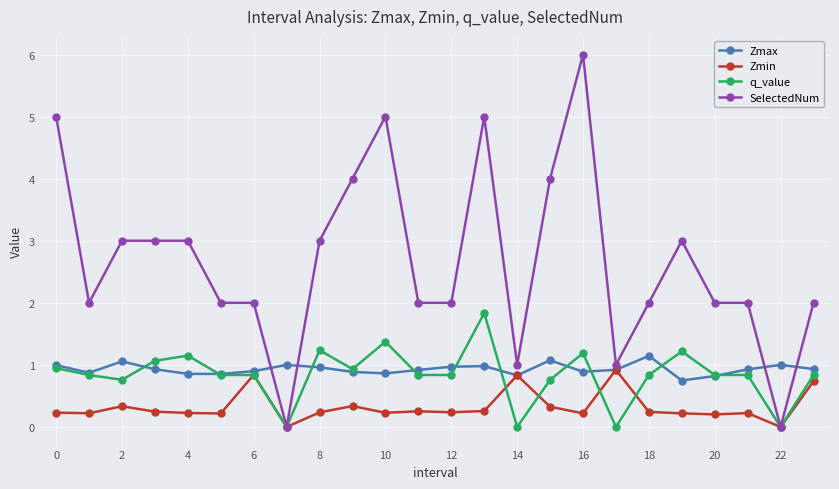

Count the number of data series in this chart.

4